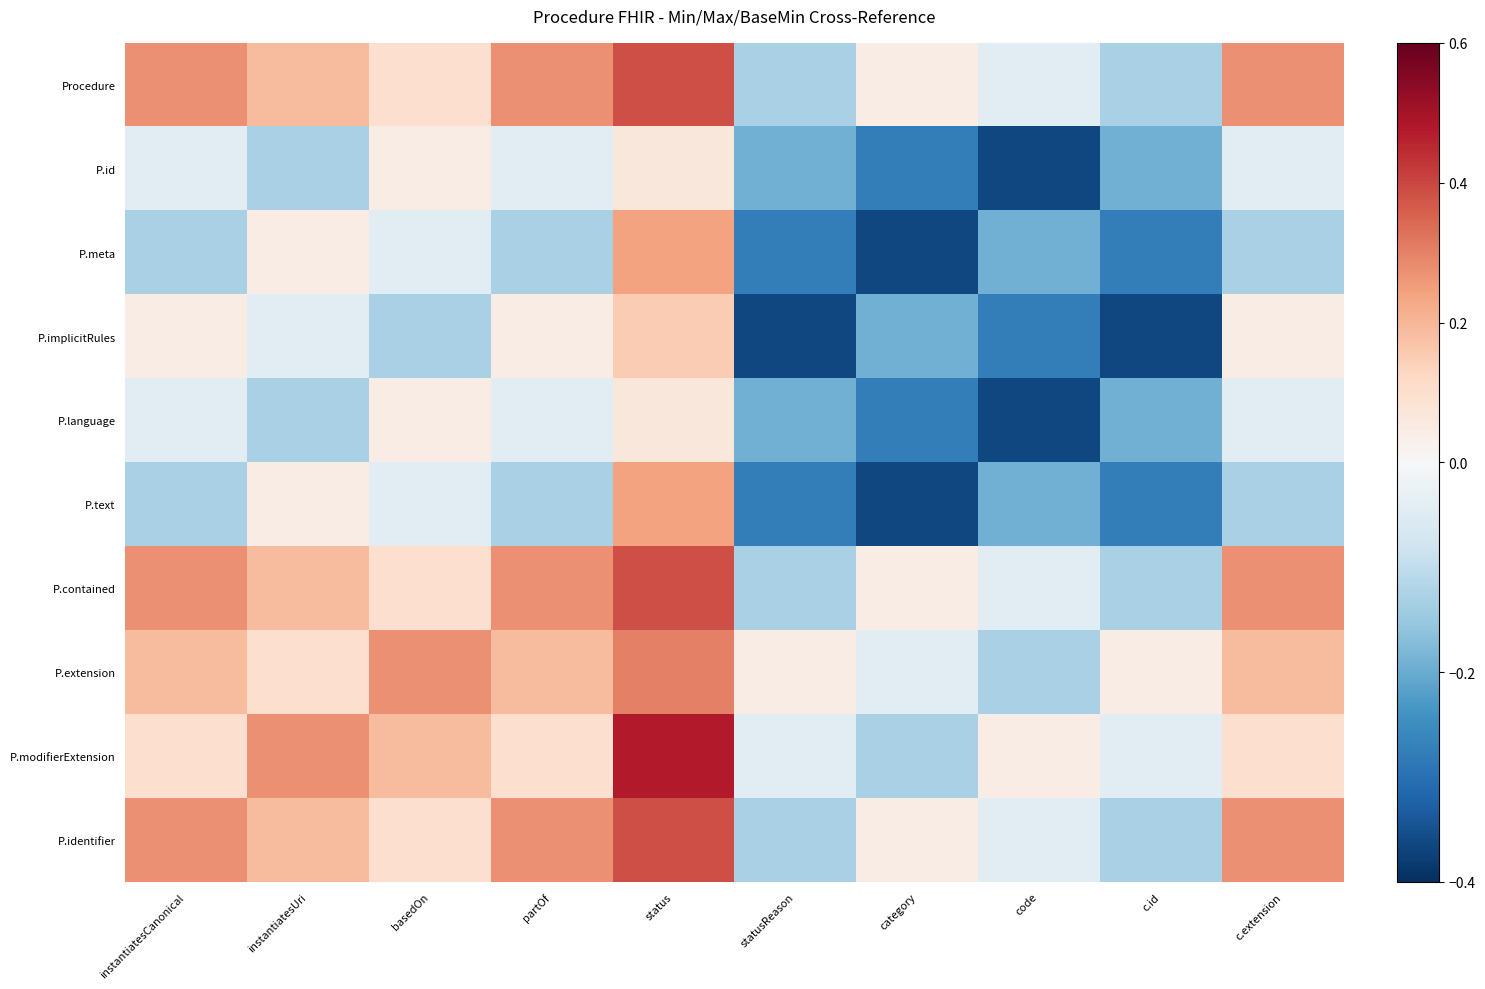

What is the total value across all series at partOf?

0.8